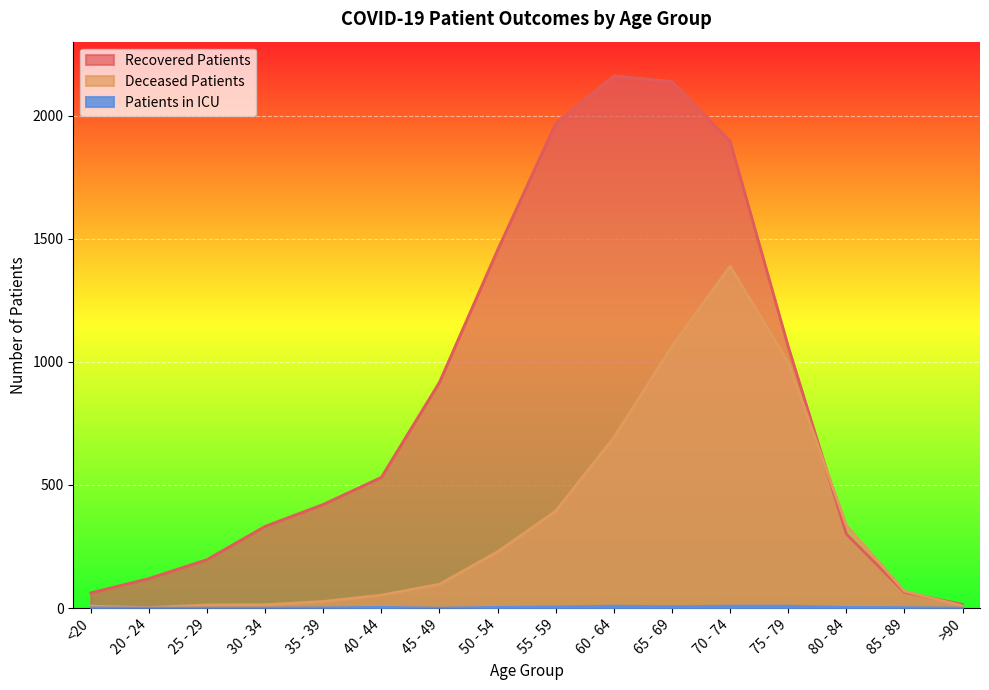

True or false: recovered_patients has more than 2 interior local peaks.

False